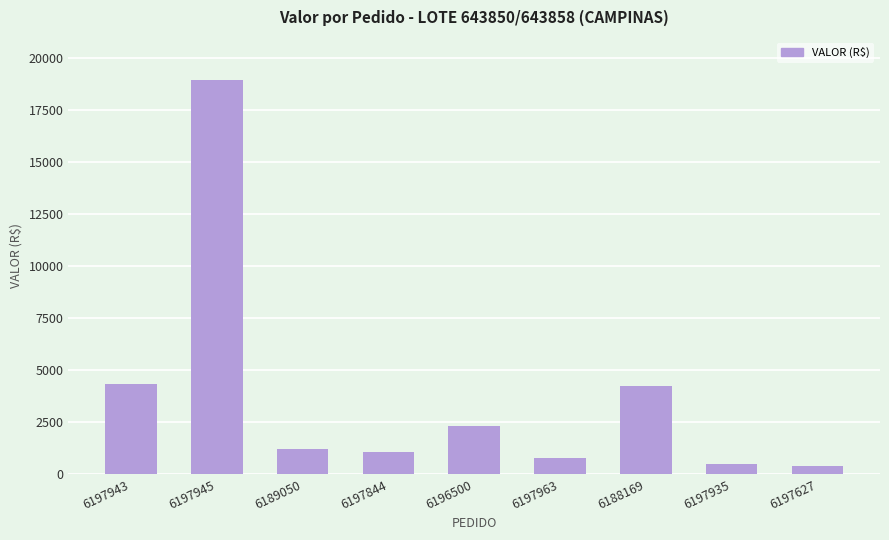

What is the sum of the values at 6197844 and 6197943?

5386.0